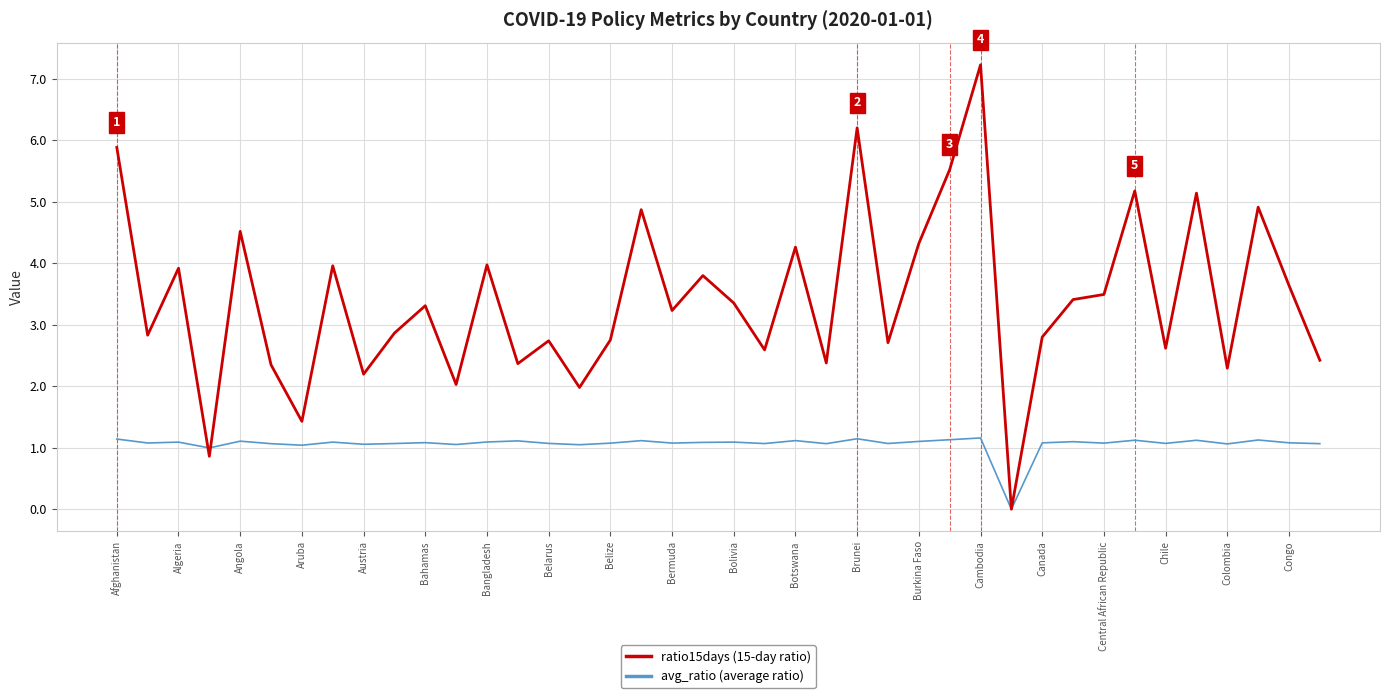

List the series in order of their peak value, lowest first.

avg_ratio (average ratio), ratio15days (15-day ratio)